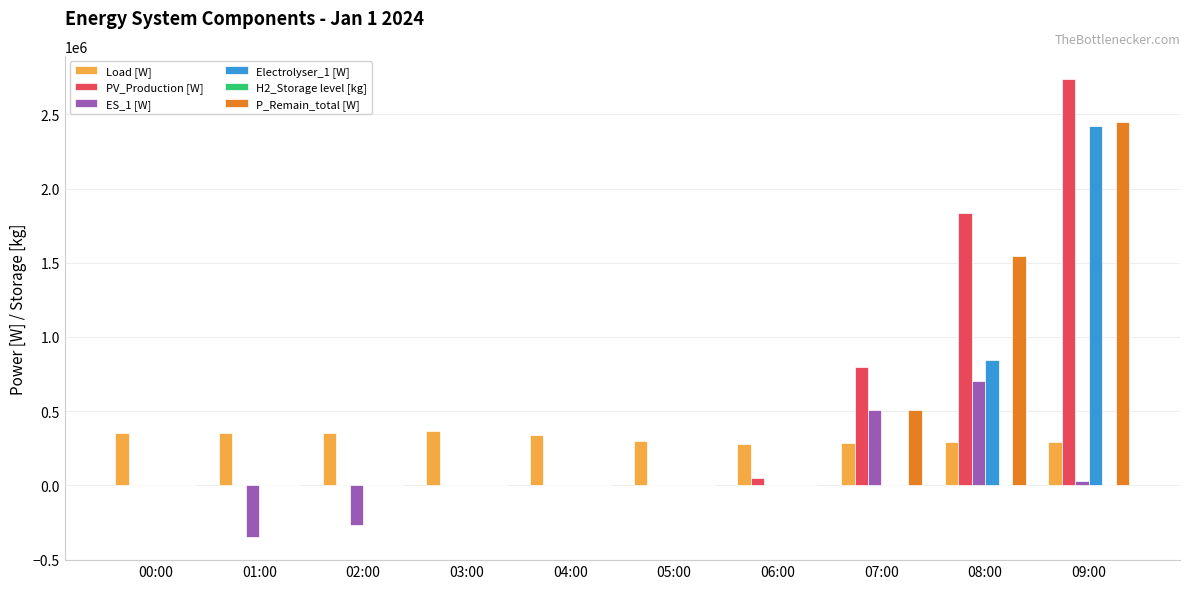

The P_Remain_total [W] series shows 0.0 at 04:00. True or false?

True